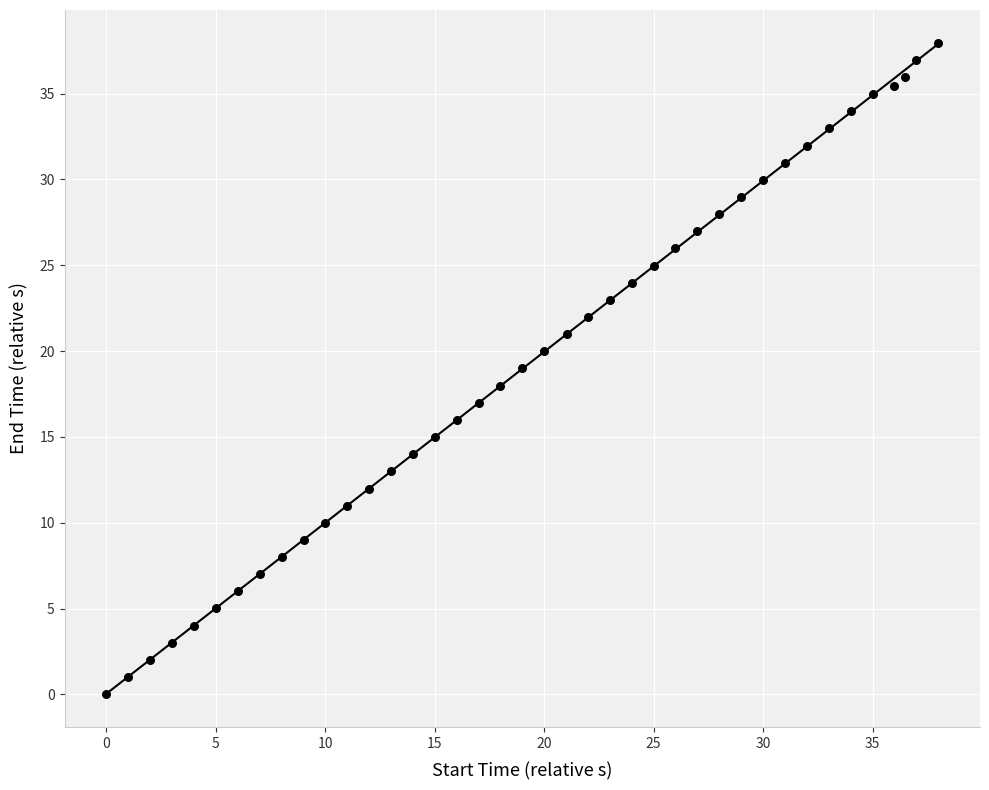

What is the range of Y values (max minus min)?

38.0